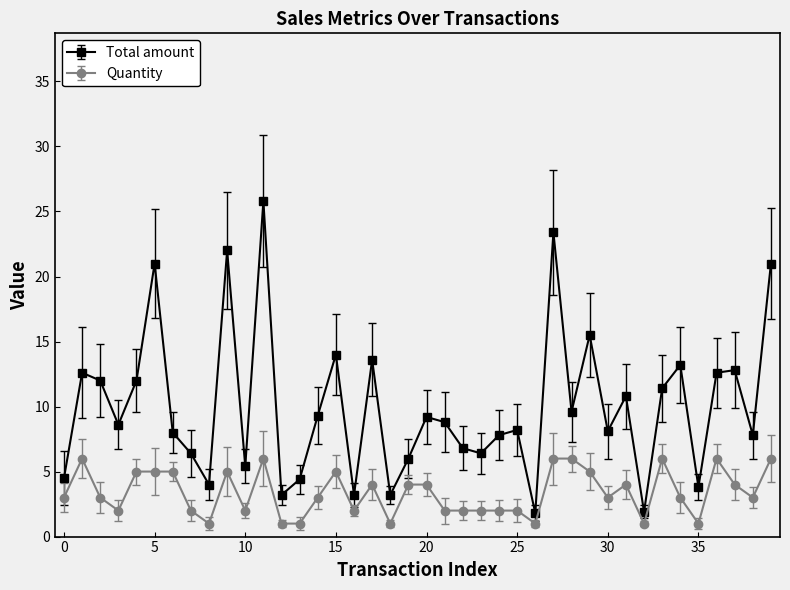

True or false: Total amount has more than 1 interior local peaks.

True